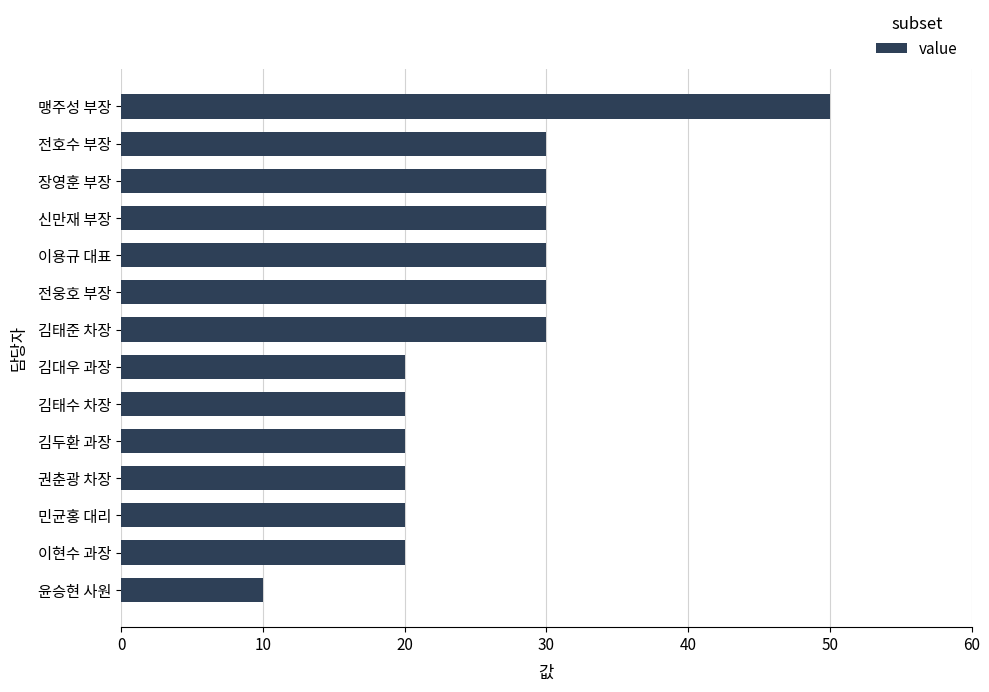

The chart shows a value of 7 at 이현수 과장. True or false?

False